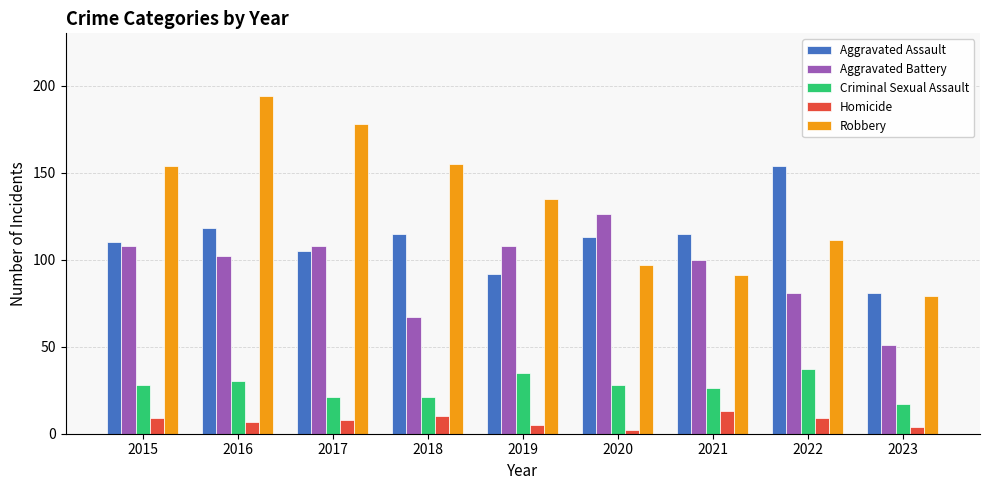

Which series has the largest total across all categories?

Robbery